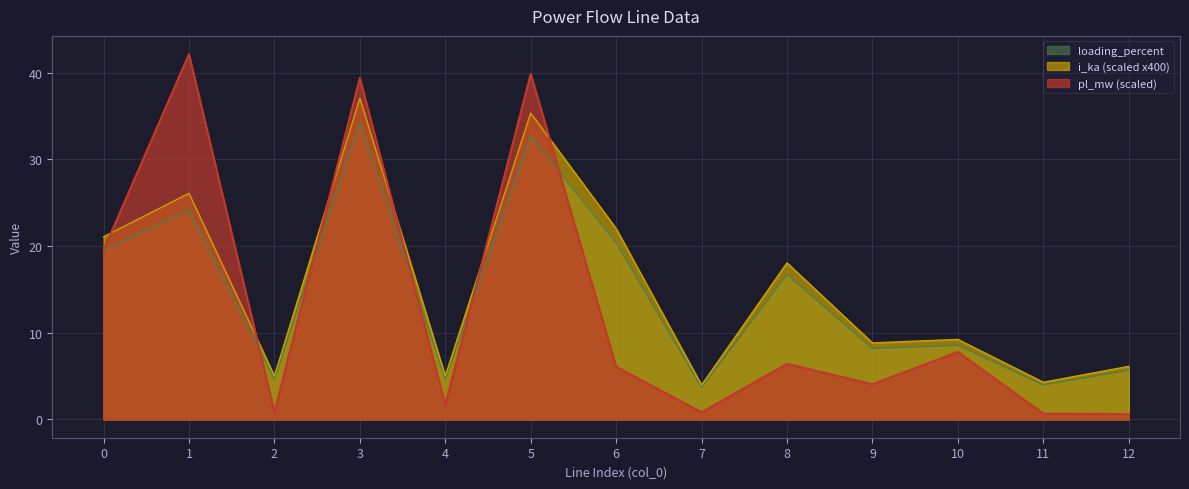

True or false: i_ka and pl_mw cross at least once.

True